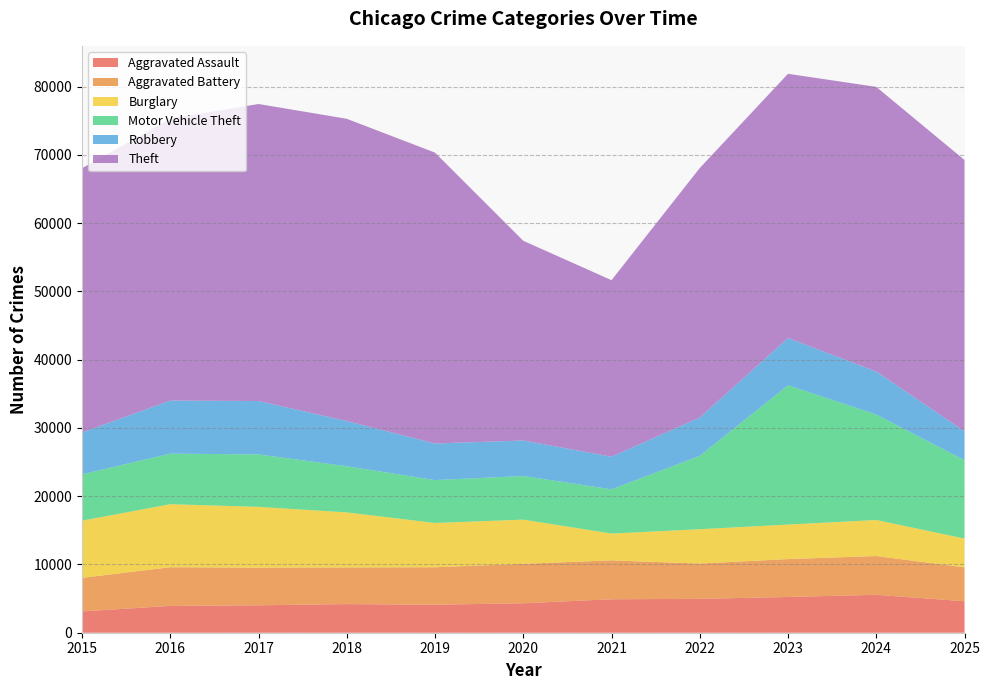

Reading left to right, transcribe all the data shown in this chart.

Aggravated Assault: 2015=3122	2016=3931	2017=4017	2018=4193	2019=4103	2020=4316	2021=4904	2022=4963	2023=5238	2024=5557	2025=4611
Aggravated Battery: 2015=4912	2016=5665	2017=5514	2018=5371	2019=5488	2020=5777	2021=5700	2022=5168	2023=5550	2024=5681	2025=4963
Burglary: 2015=8382	2016=9235	2017=8910	2018=8067	2019=6489	2020=6478	2021=3925	2022=5034	2023=5059	2024=5277	2025=4224
Motor Vehicle Theft: 2015=6789	2016=7405	2017=7681	2018=6761	2019=6278	2020=6389	2021=6479	2022=10741	2023=20401	2024=15449	2025=11477
Robbery: 2015=6131	2016=7773	2017=7825	2018=6622	2019=5364	2020=5204	2021=4784	2022=5616	2023=6929	2024=6307	2025=4232
Theft: 2015=38712	2016=41315	2017=43515	2018=44281	2019=42616	2020=29258	2021=25859	2022=36558	2023=38711	2024=41698	2025=39751